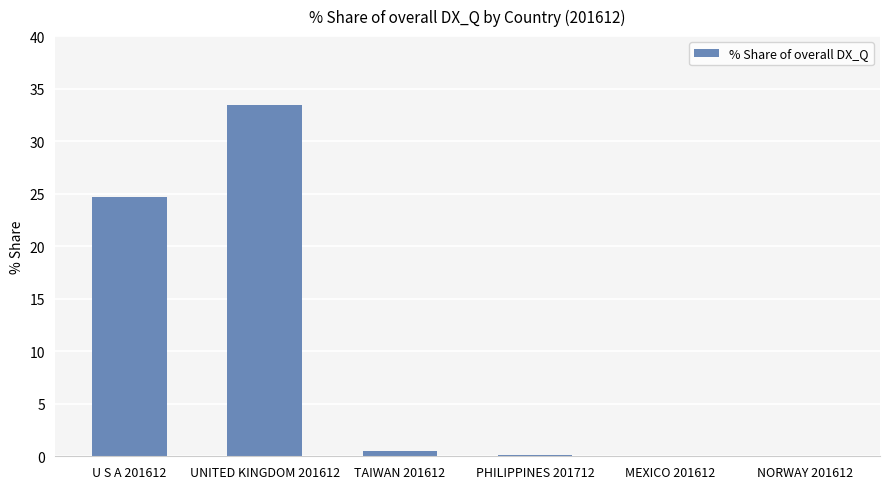

What is the greatest value displayed?

33.4